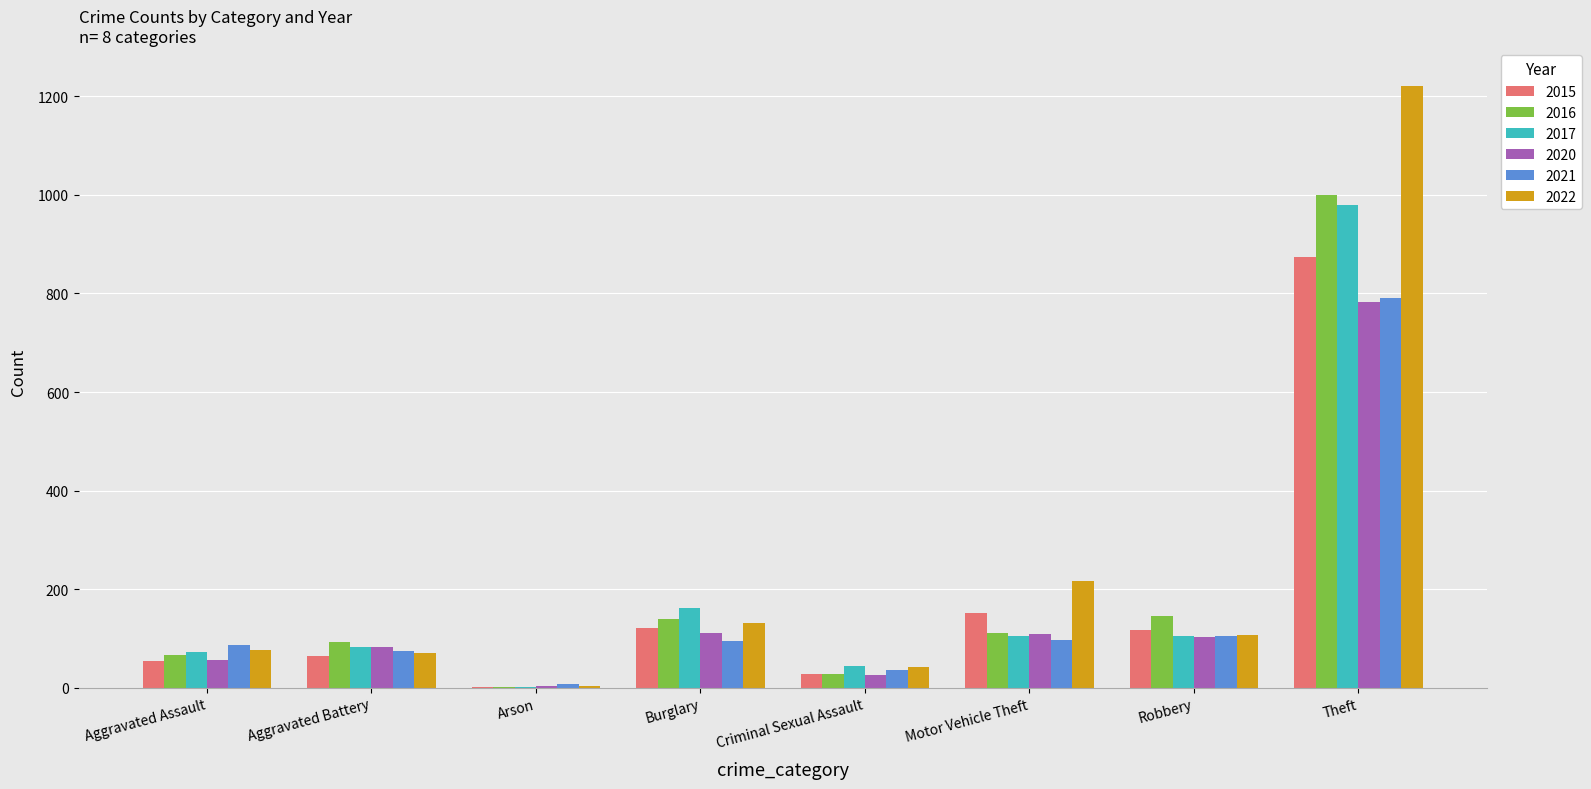

What is the total value across all series at Motor Vehicle Theft?

787